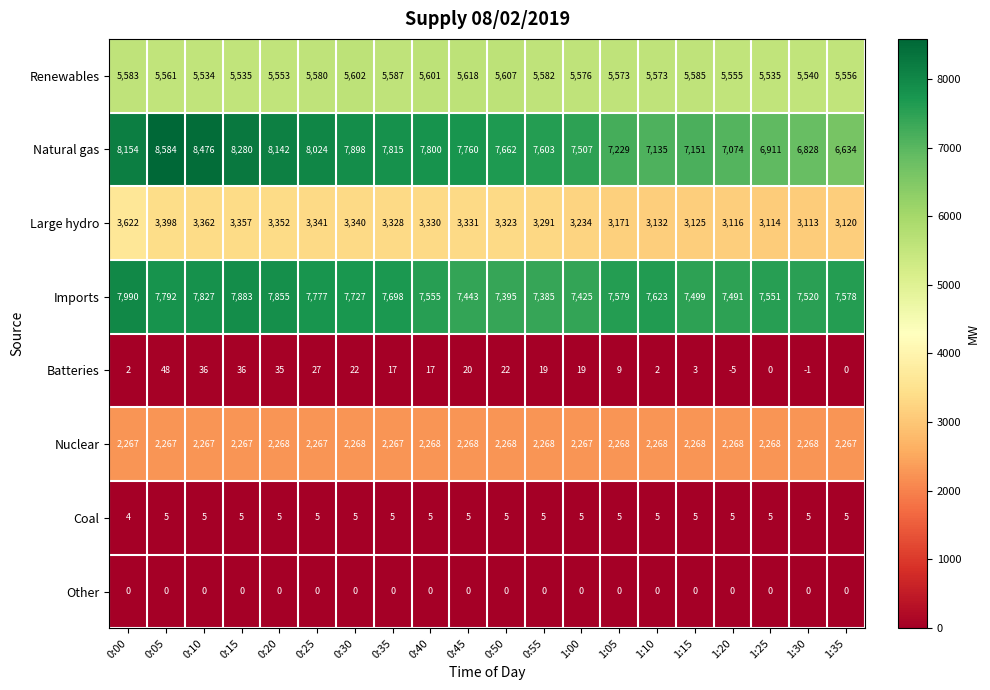

Which series has the largest range (max minus min)?

Natural gas